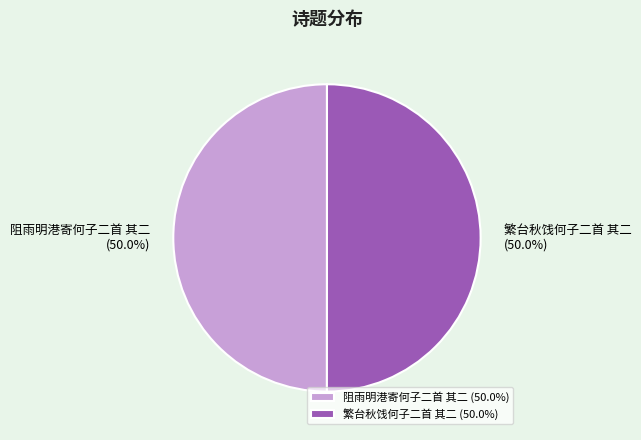

Approximately how many times larger is the value at 阻雨明港寄何子二首 其二 compared to 繁台秋饯何子二首 其二?

1.0